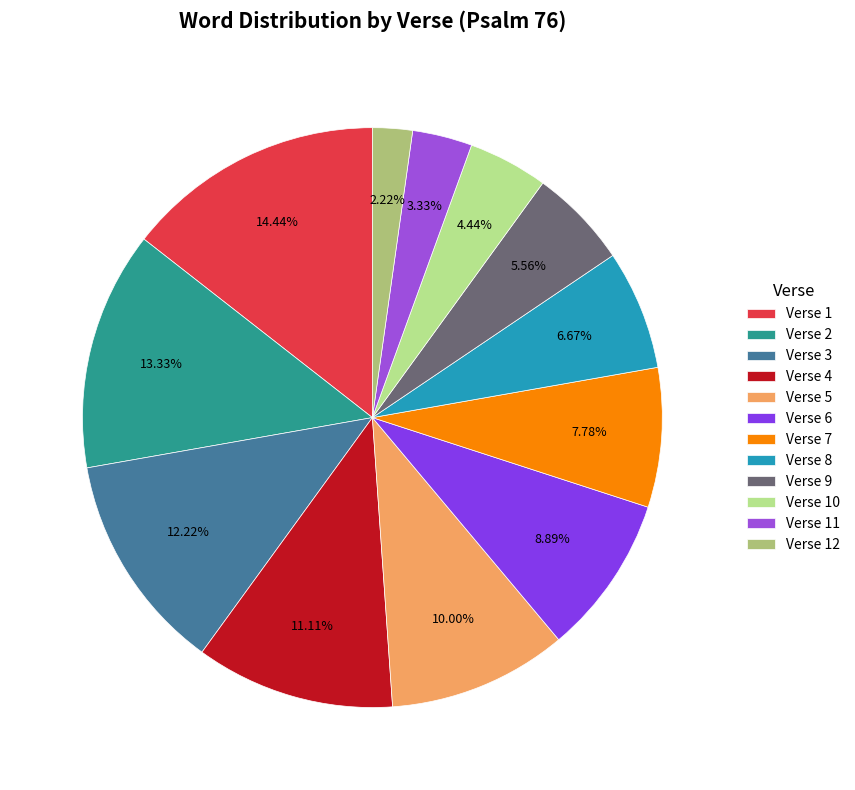

Which has a higher value, Verse 1 or Verse 4?

Verse 1